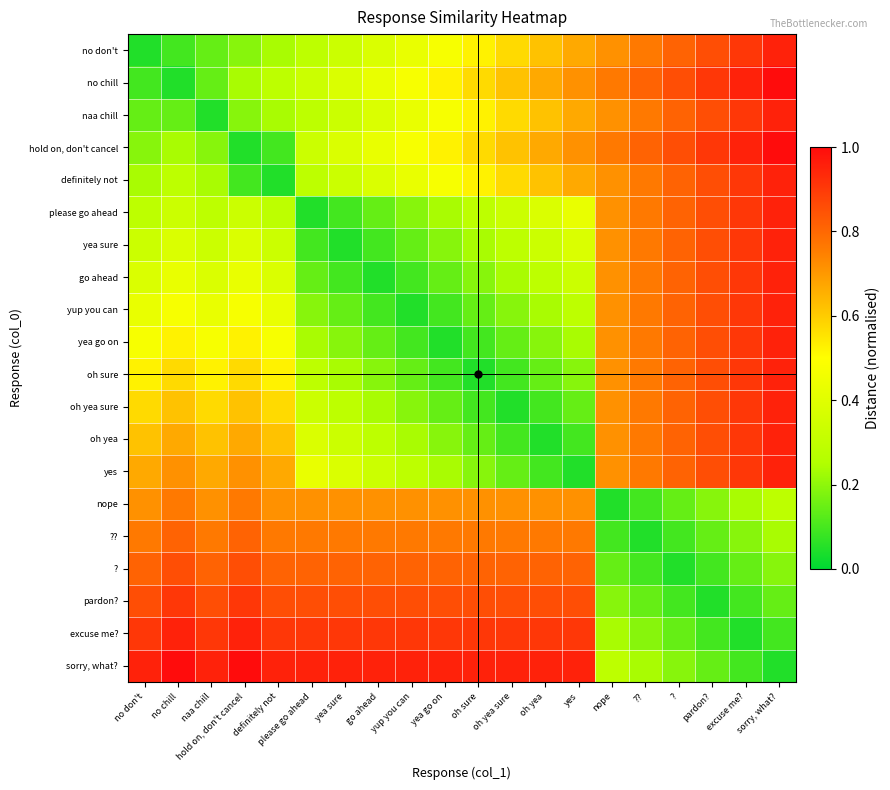

Which category has the highest value across all series?

sorry, what?